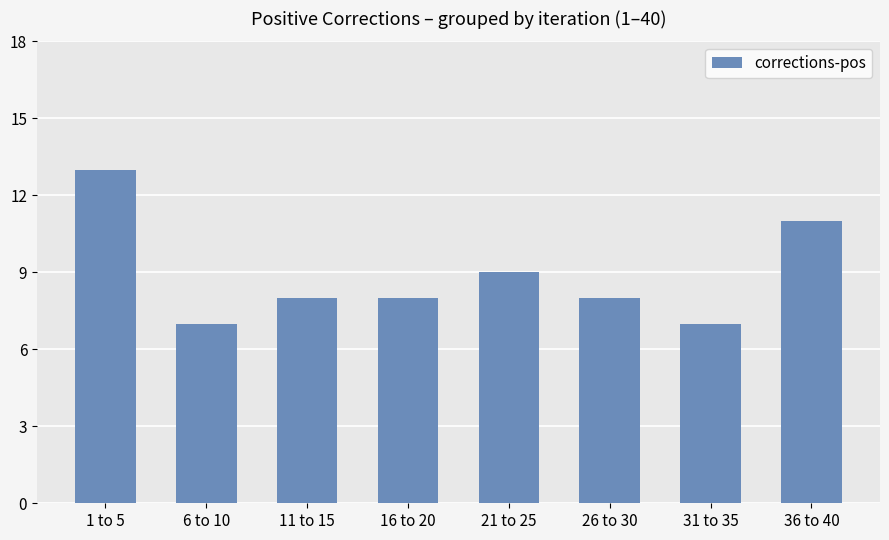

What is the label of the 4th bar from the right?

21 to 25